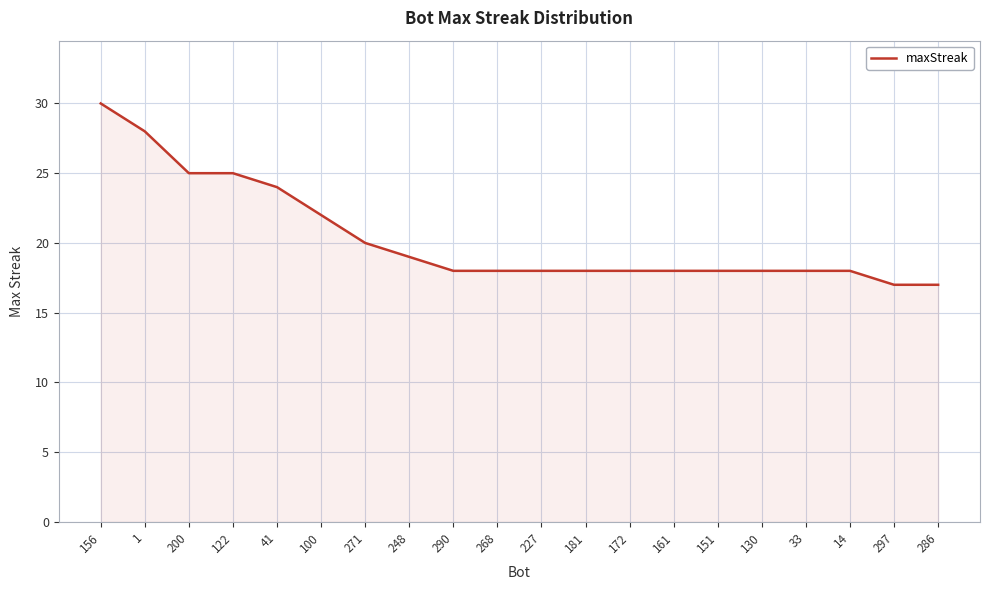

What is the difference between the maximum and minimum values?

13